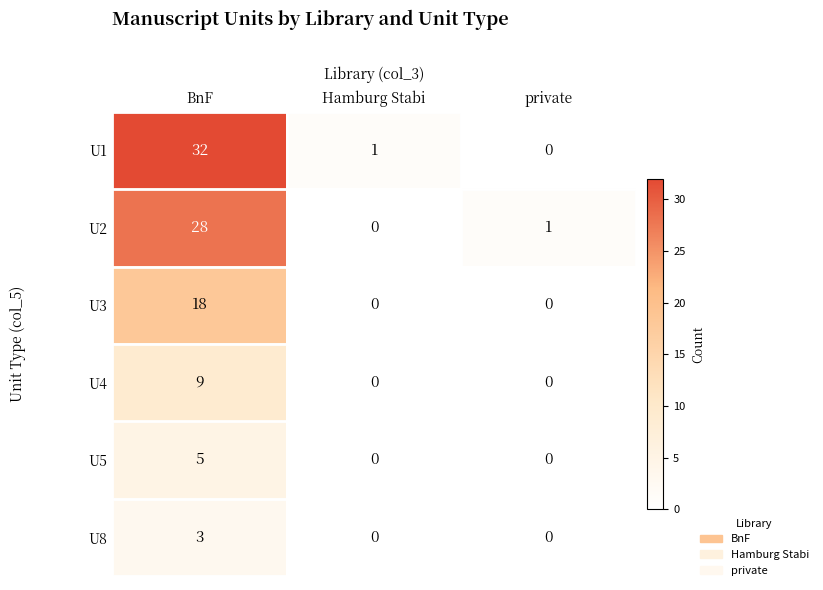

Which series has the widest spread of values?

U1